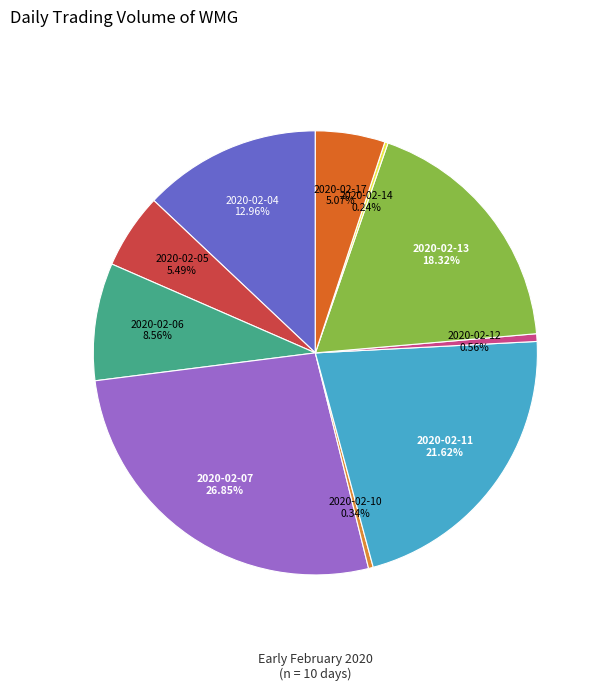

Combined, what portion of the pie is 2020-02-17 and 2020-02-05?

10.6%